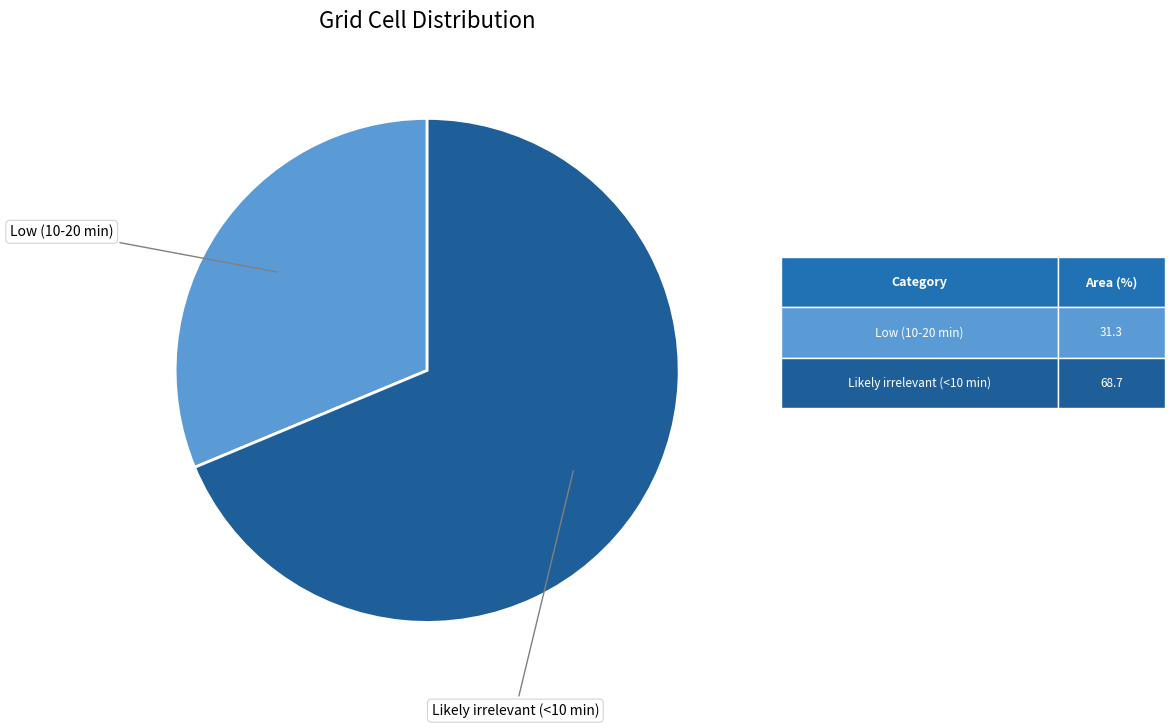

Is there a majority slice in this chart?

Yes